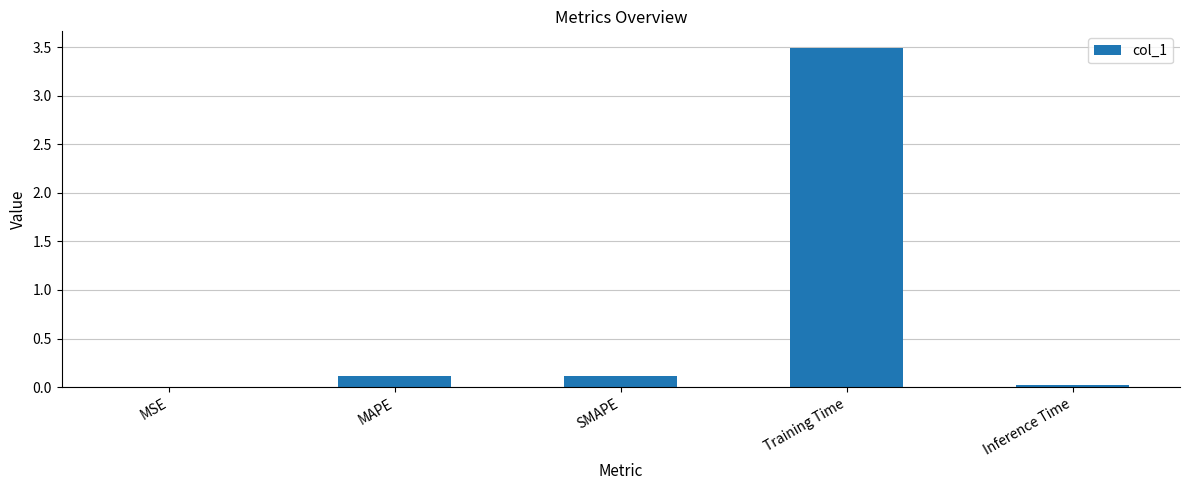

True or false: the data shows 0.0 at MSE.

True